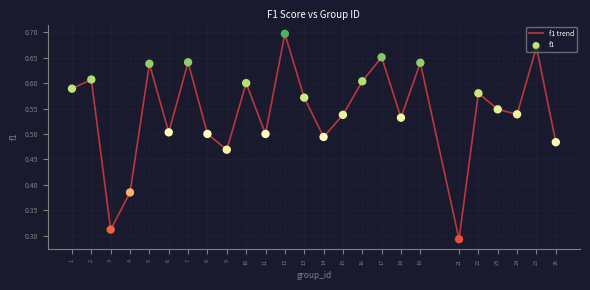

Which label corresponds to the largest value in the chart?

12